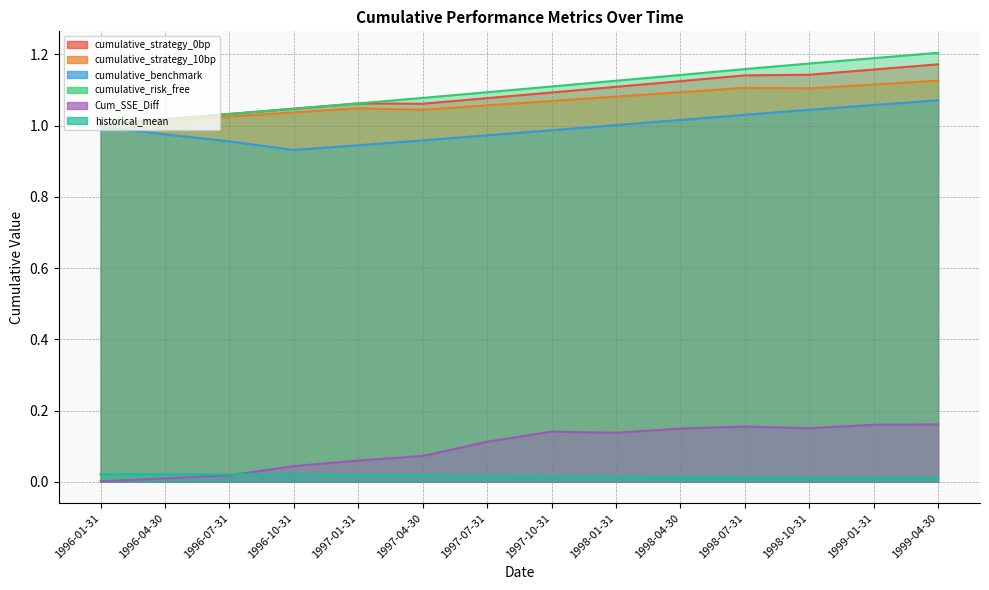

Is the value of cumulative_strategy_10bp at 1996-07-31 greater than the value of historical_mean at 1998-10-31?

Yes